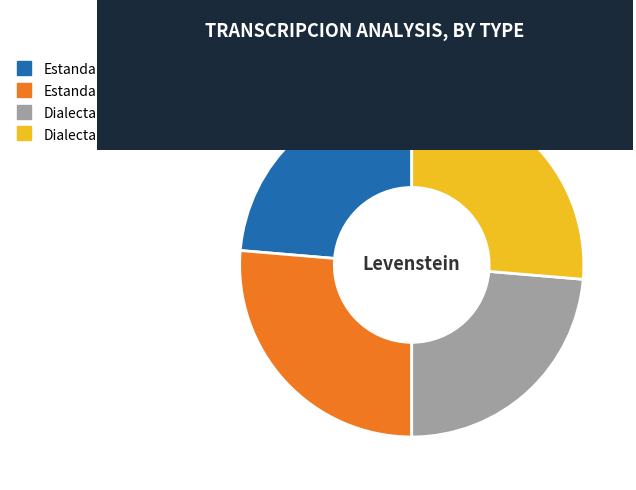

Is there any slice that represents more than half of the pie?

No